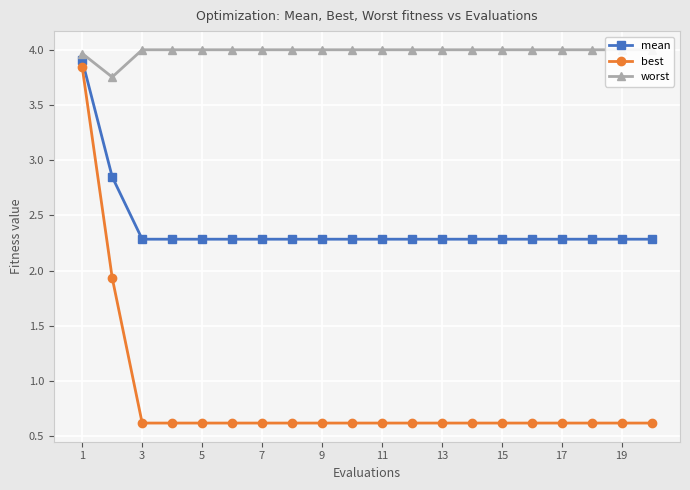

True or false: mean has a value of 2.3 at 19.

True